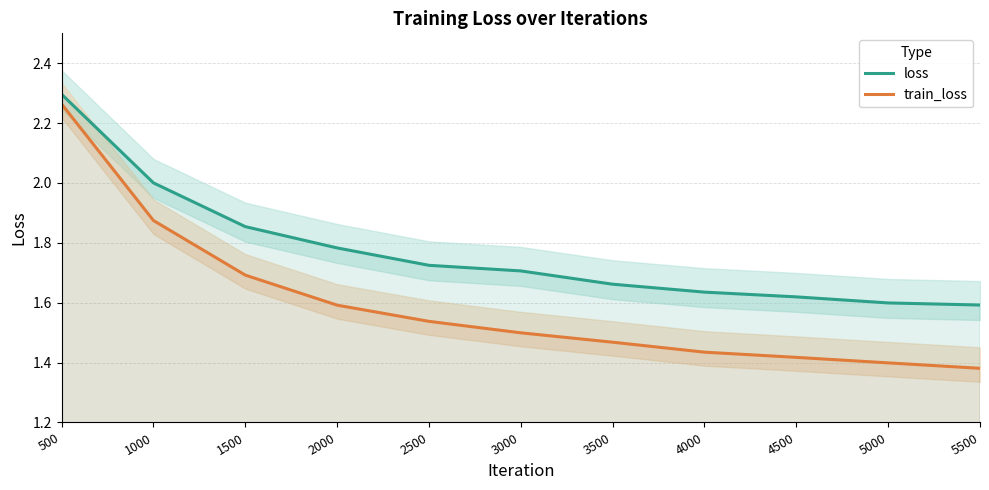

Between 1500 and 2000, which is larger?

1500